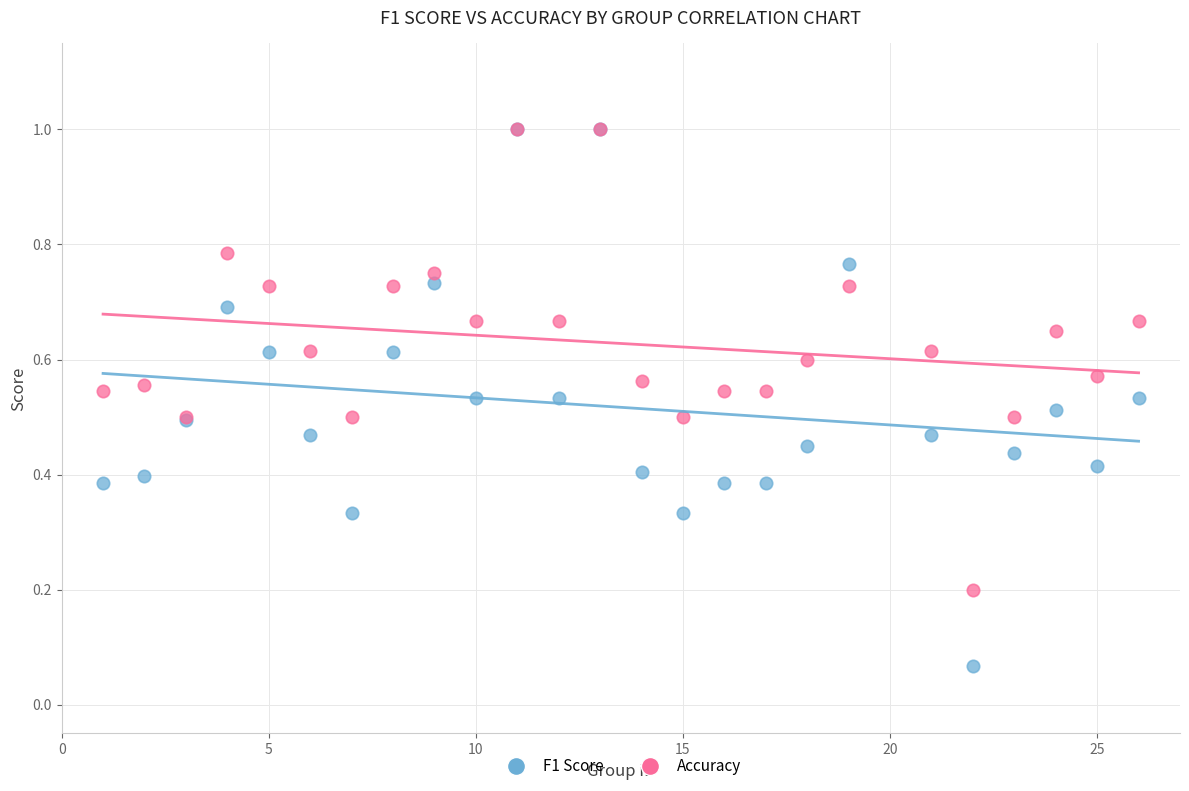

What are all the series names shown in the legend?

F1 Score, Accuracy